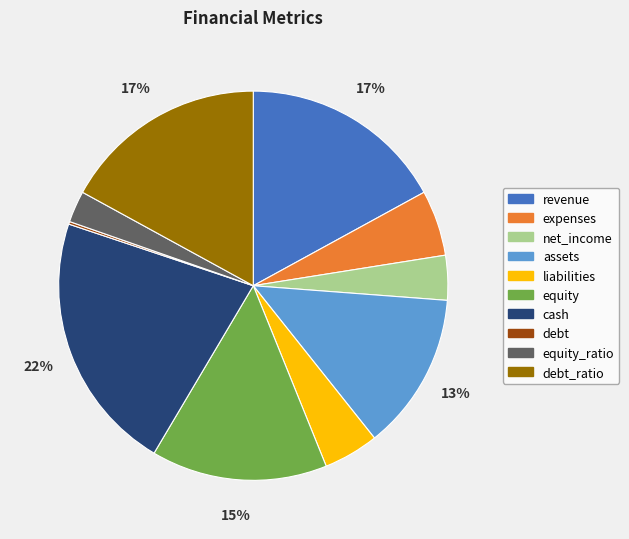

To the nearest percent, what is the average slice percentage?

10%